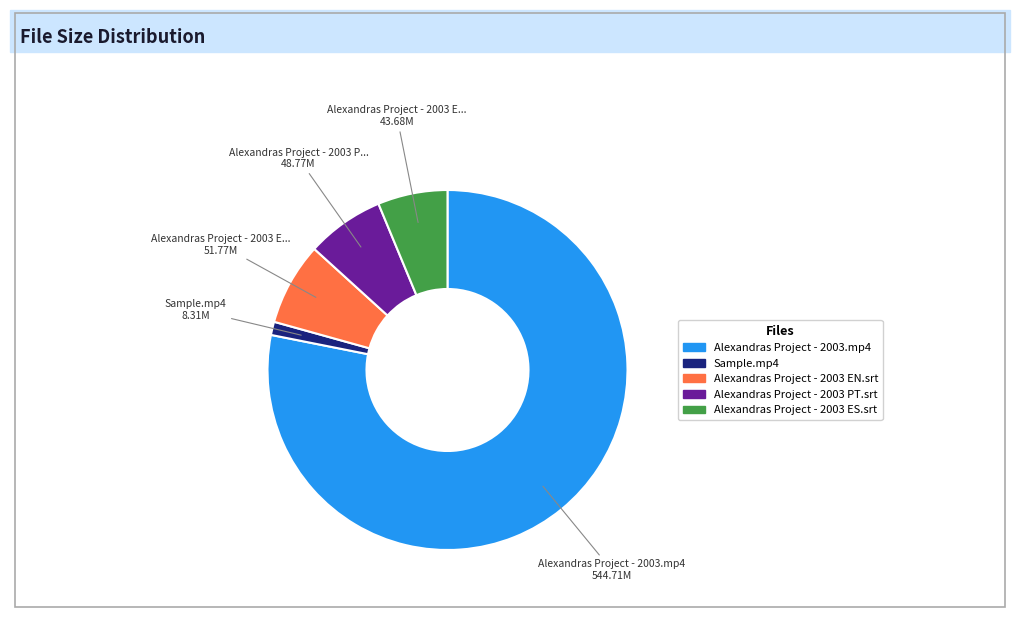

Which has a higher value, Alexandras Project - 2003.mp4 or Sample.mp4?

Alexandras Project - 2003.mp4